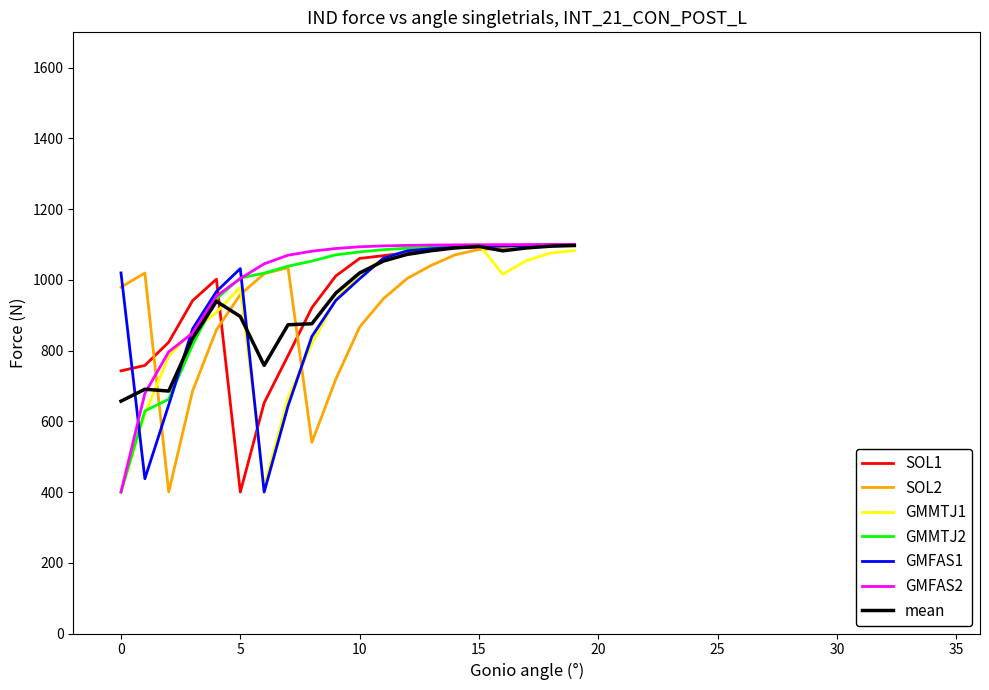

What is the highest value of the GMMTJ1 series?

1100.0